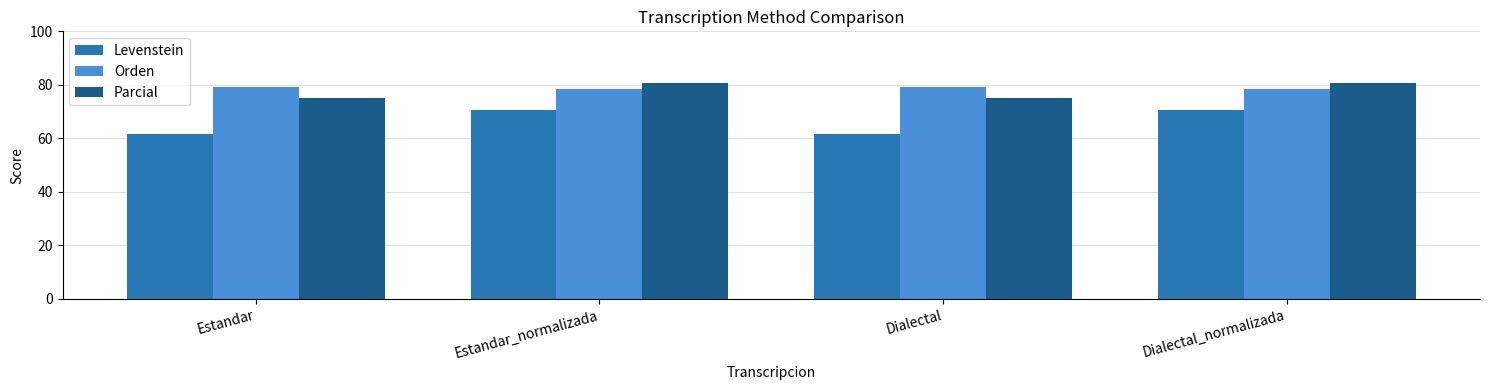

What is the value of the Orden bar at the 4th from the left?

78.5